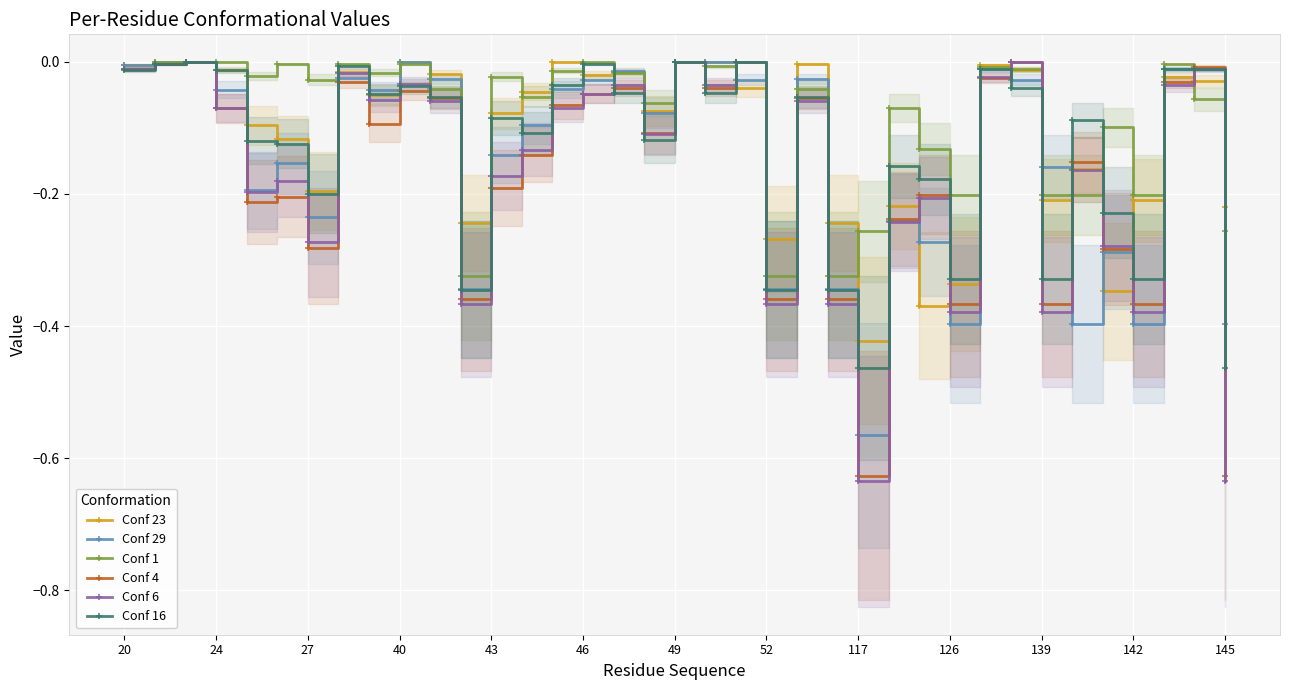

Which series has the widest spread of values?

Conf 6